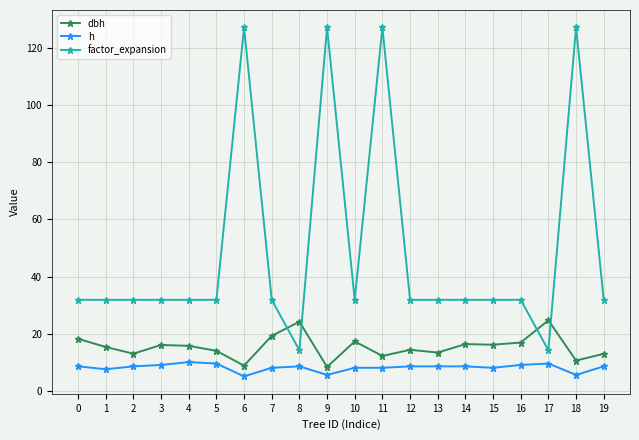

What is the difference between the maximum and second lowest values in the factor_expansion series?

113.2